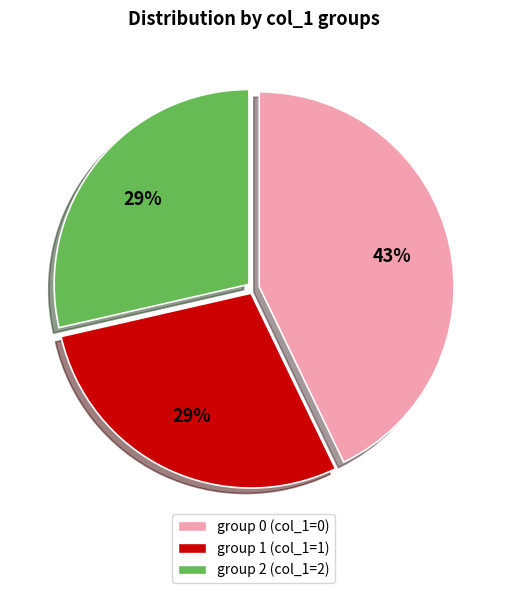

Do group 2 (col_1=2) and group 0 (col_1=0) together represent more than half of the pie?

Yes